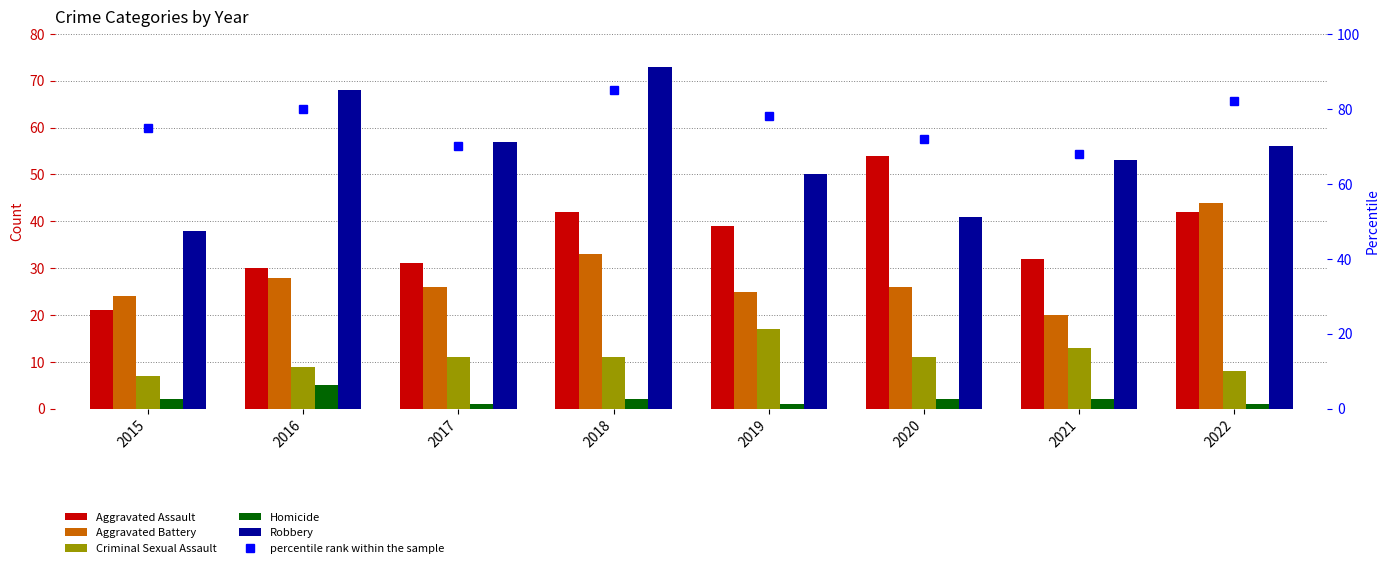

Count the number of data series in this chart.

6